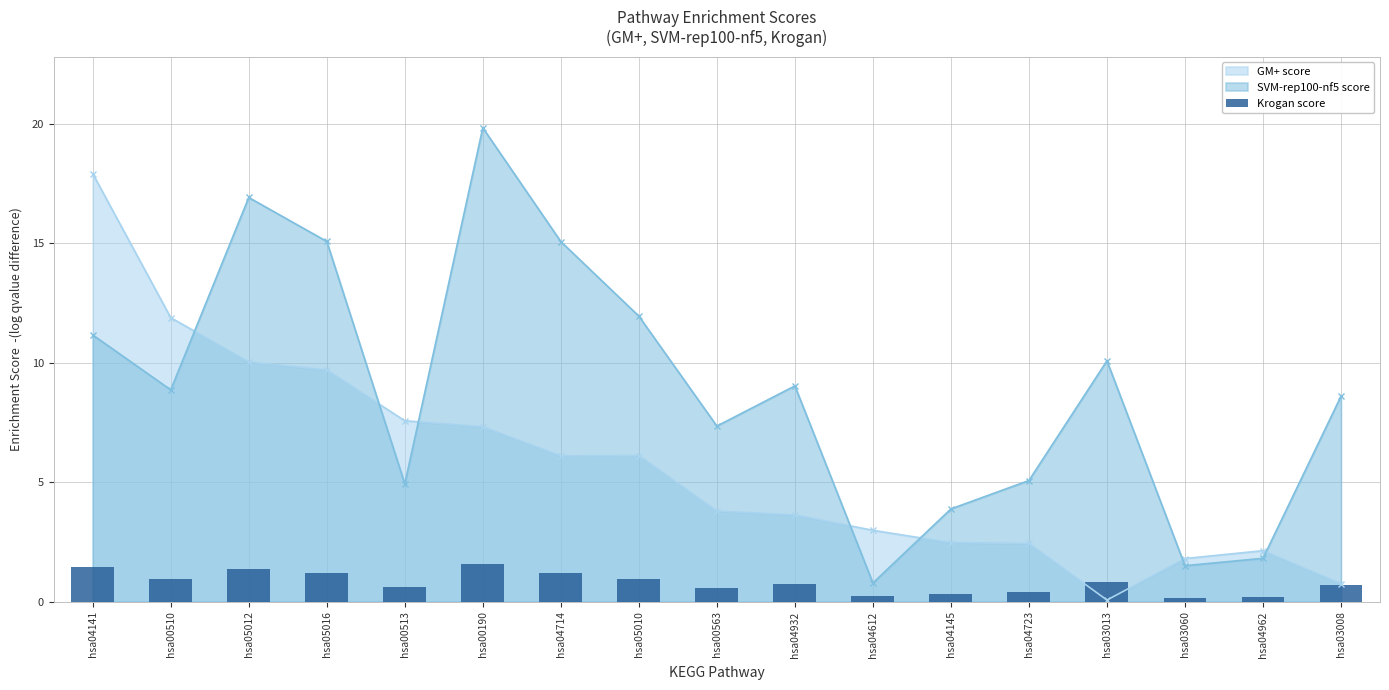

The chart shows a value of 0.5 at hsa04145. True or false?

False